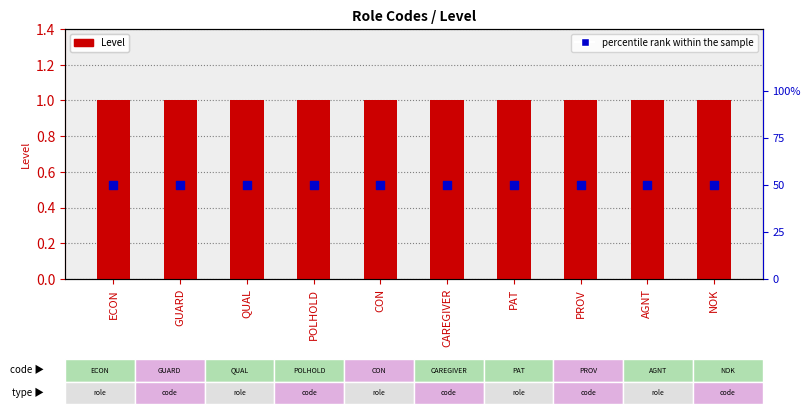

Which series reaches the minimum Y coordinate?

Level